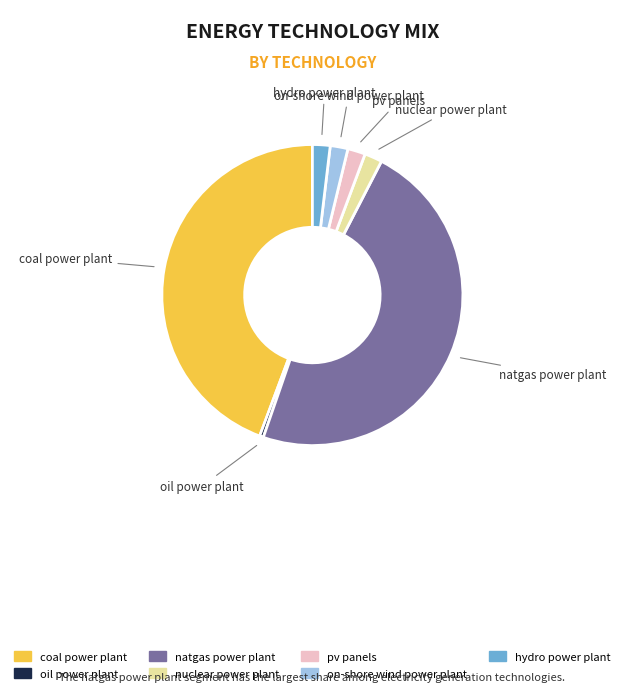

Which slice is the smallest?

oil power plant